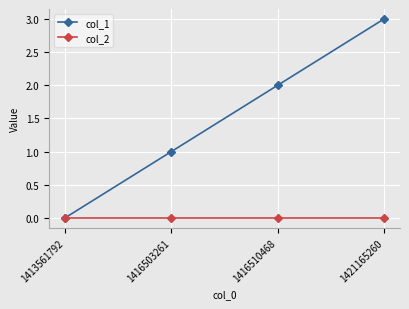

Is this an area chart (filled region under the line)?

No